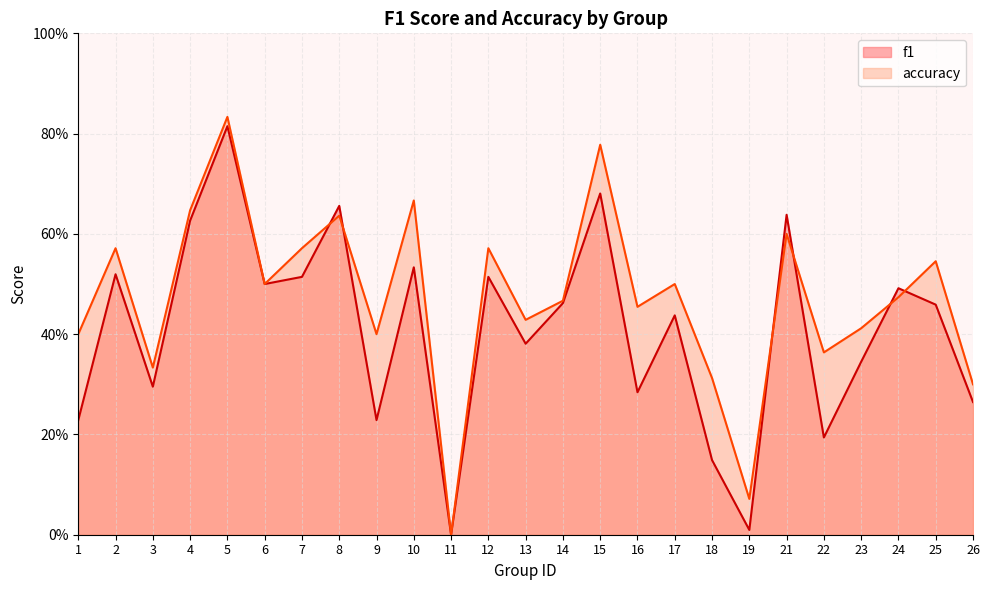

At 6, list the series in order from largest to smallest.

f1, accuracy